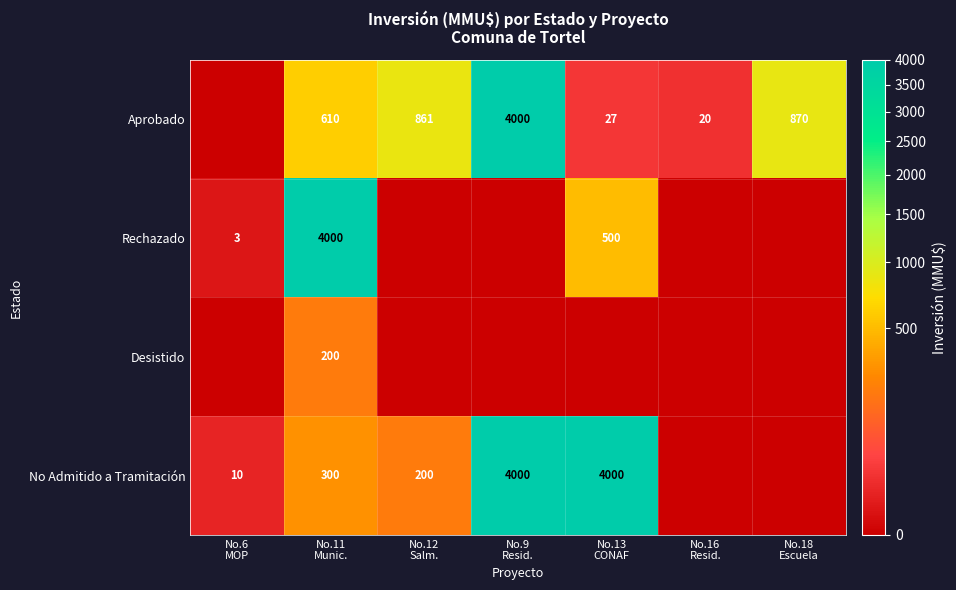

Count the number of data series in this chart.

4